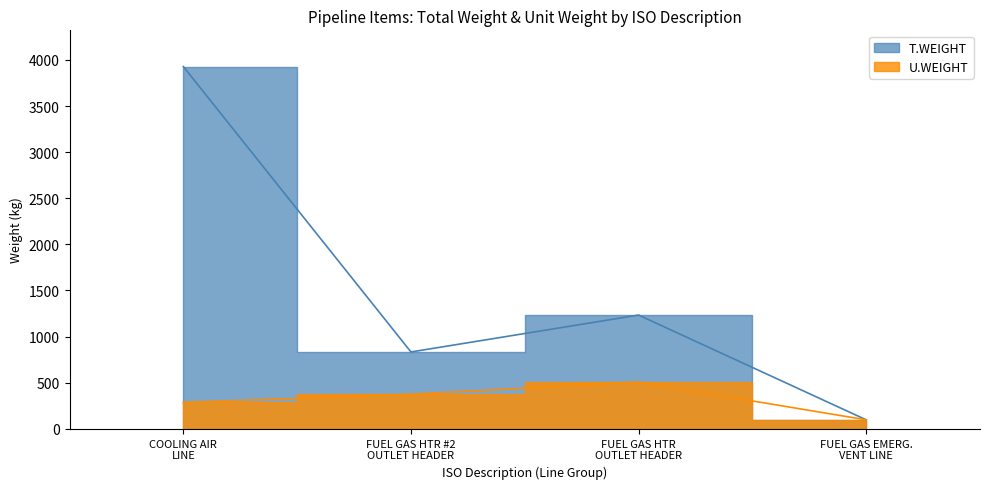

True or false: U.WEIGHT and T.WEIGHT cross at least once.

False